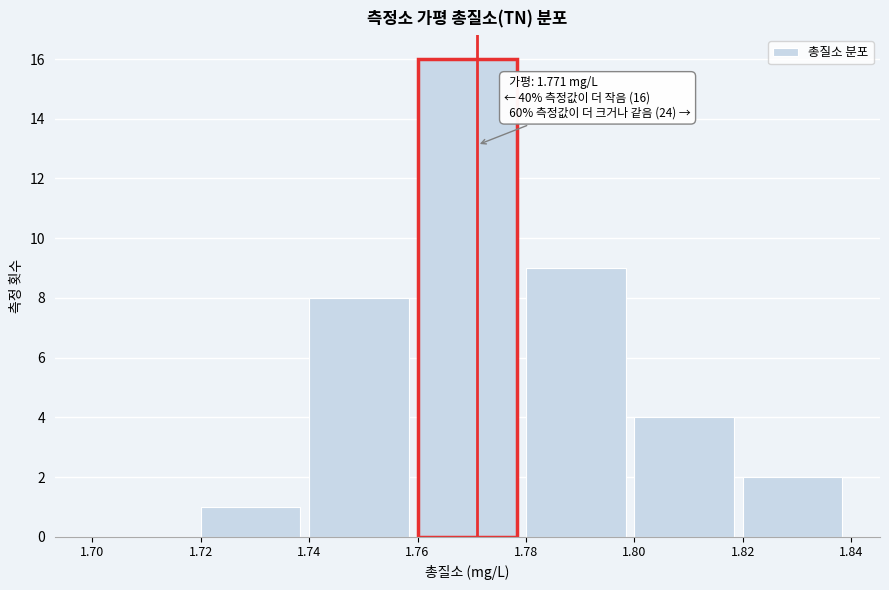

Which range on the x-axis has the tallest bar?

1.76 to 1.78